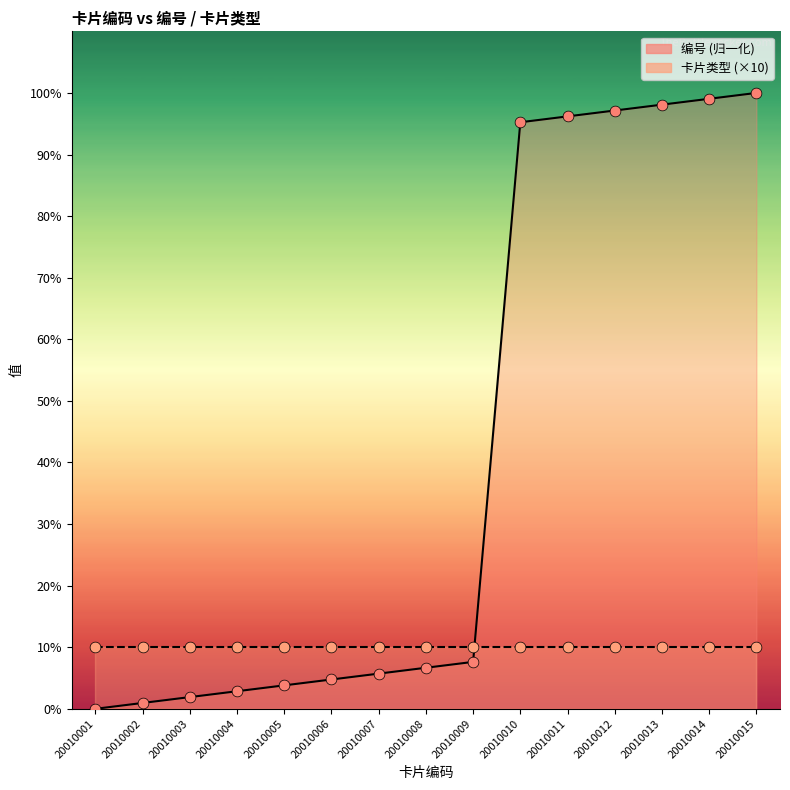

Between 20010001 and 20010015, which is larger?

20010015